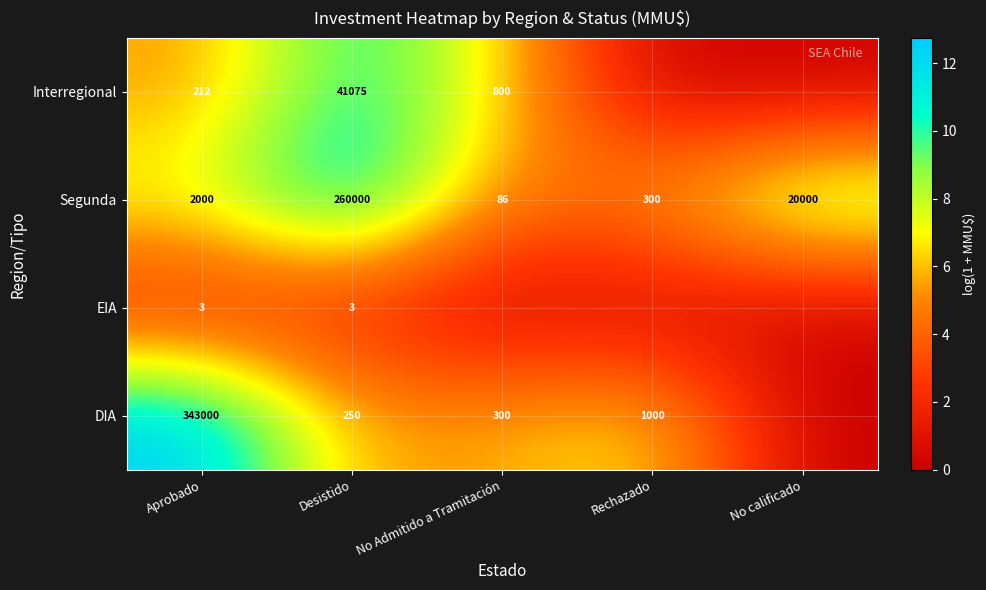

What is the total value across all series at Desistido?

301328